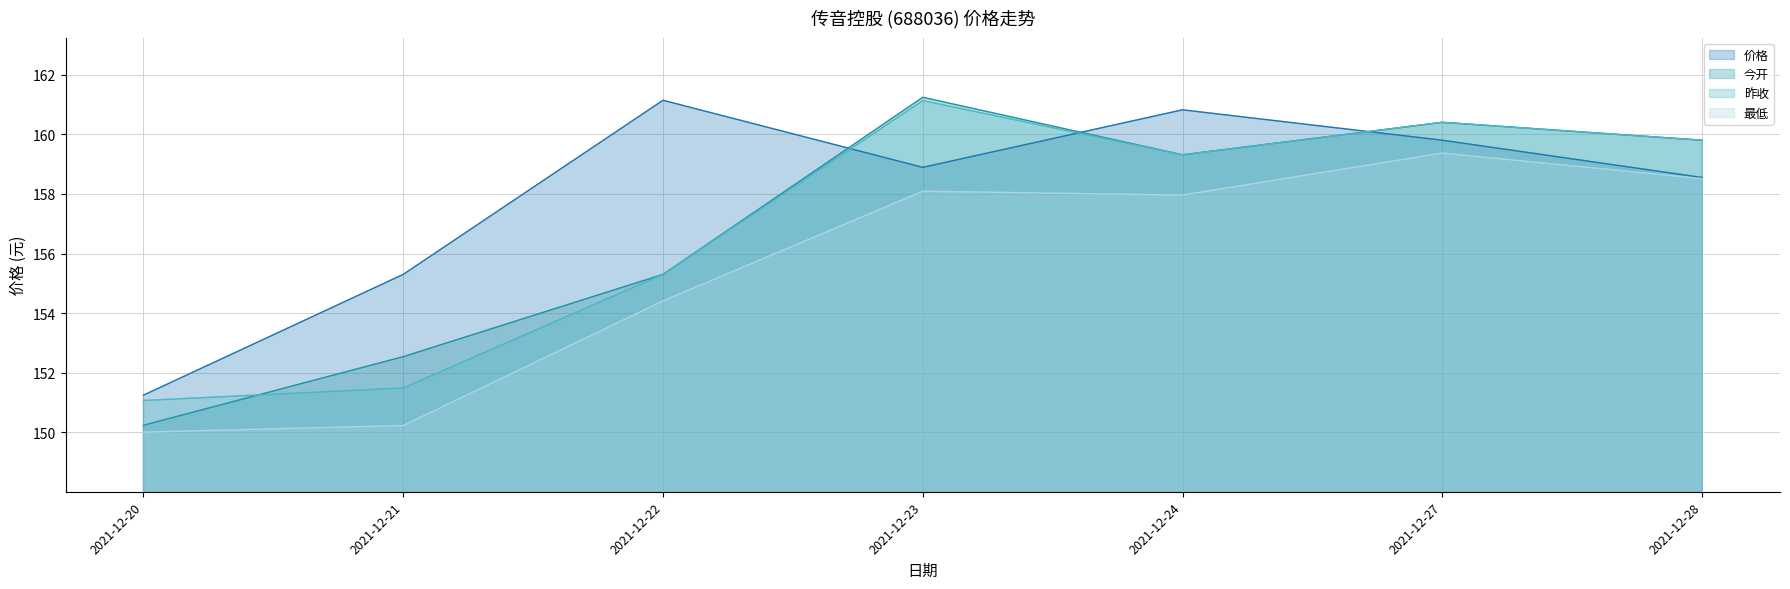

The 最低 series shows 271.8 at 2021-12-24. True or false?

False